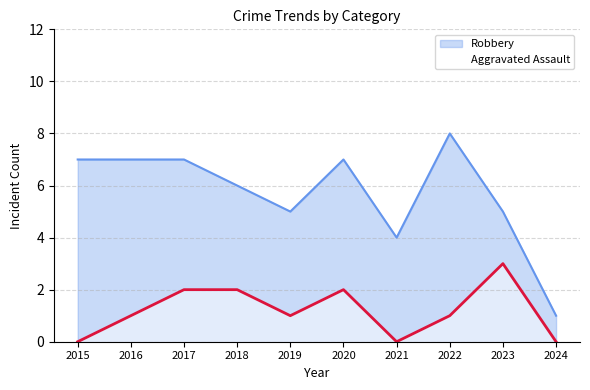

True or false: Aggravated Assault has a value of 1 at 2024.

False